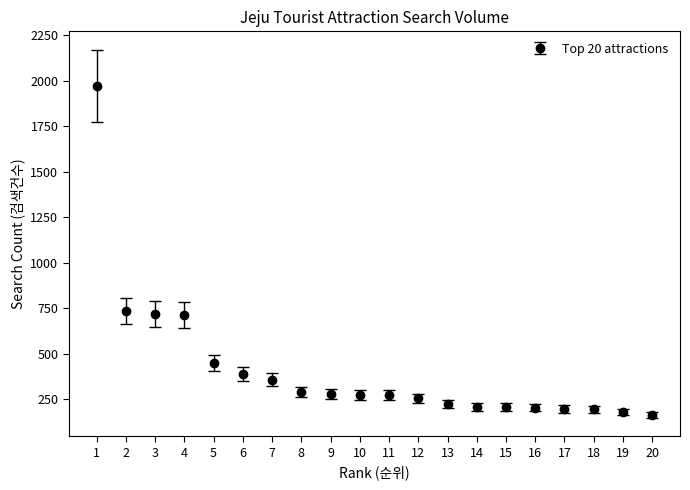

What is the minimum value shown in the chart?

164